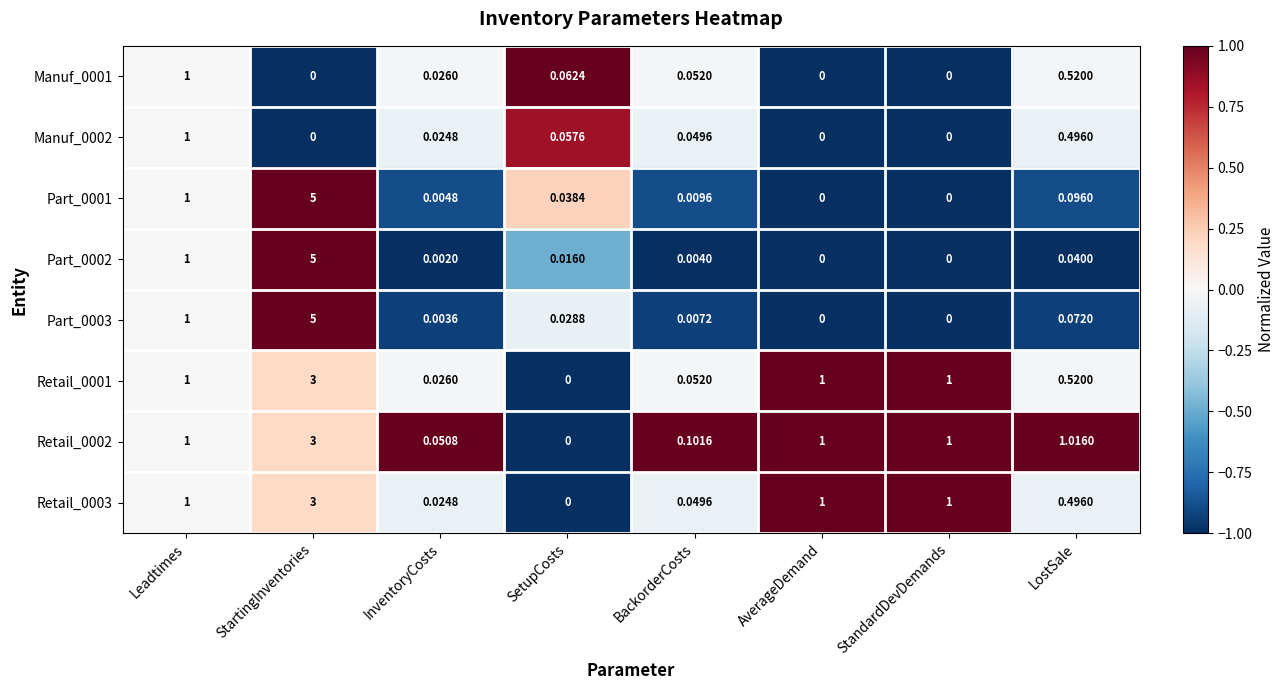

Between StartingInventories and BackorderCosts, which series saw the biggest shift?

Part_0002